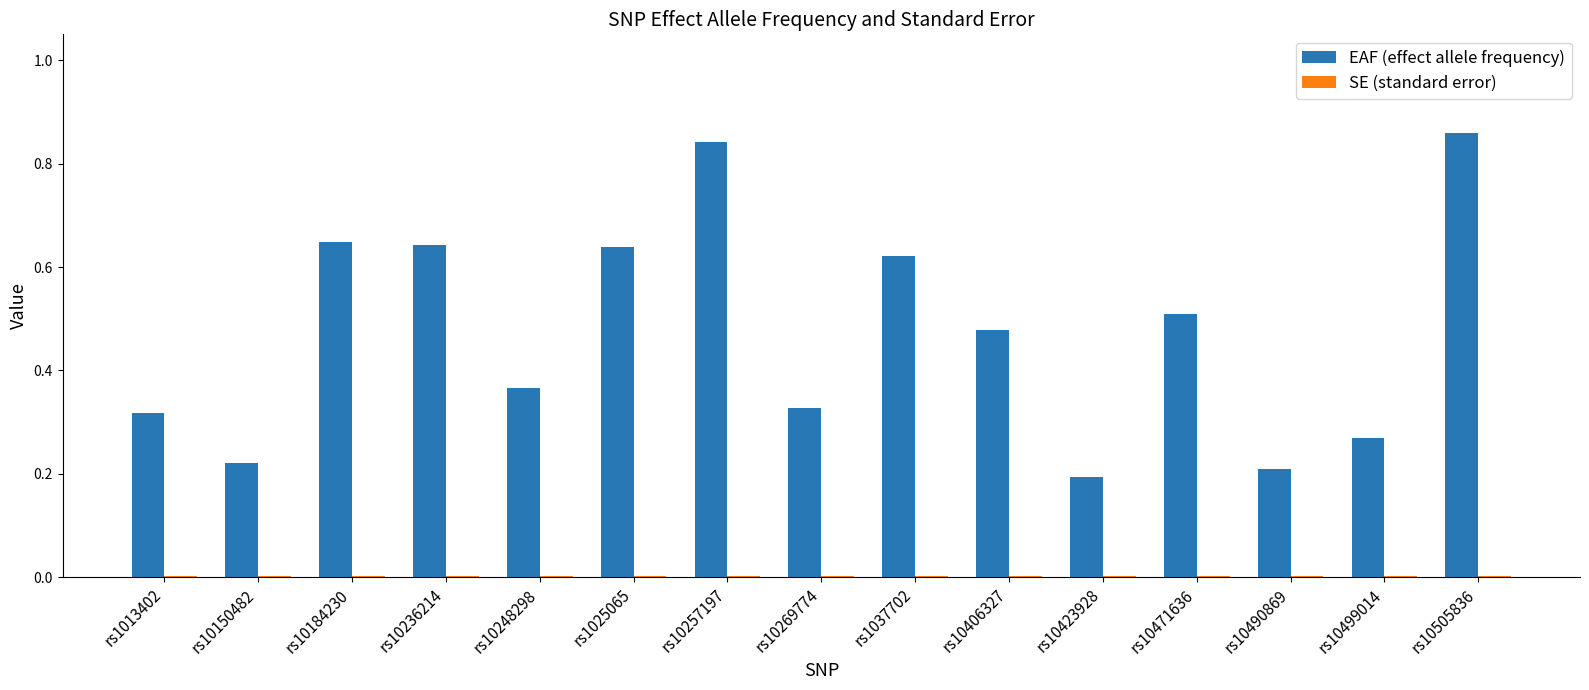

Between rs10236214 and rs10423928, which series saw the biggest shift?

EAF (effect allele frequency)